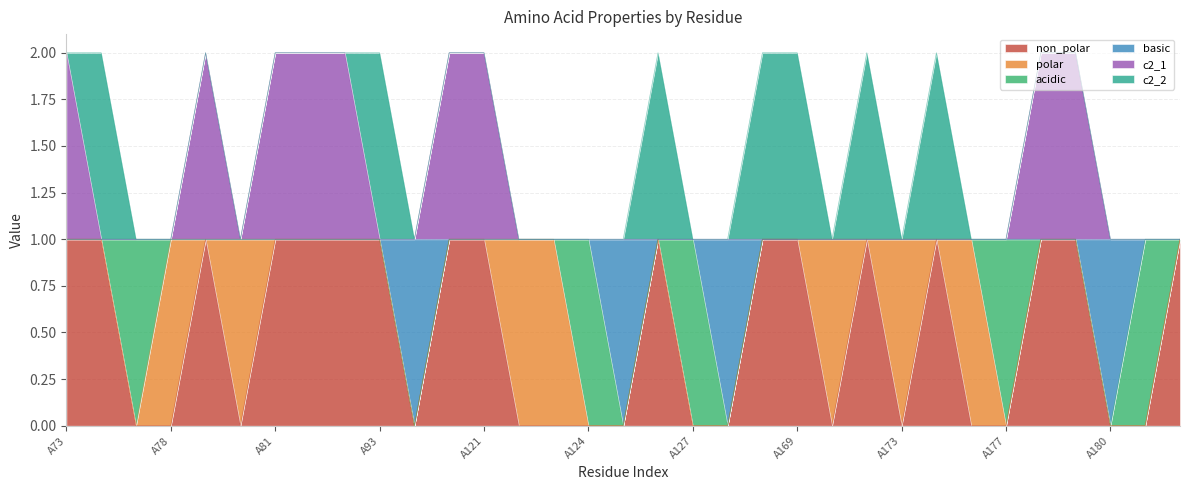

Does the chart display data point markers on the line(s)?

No